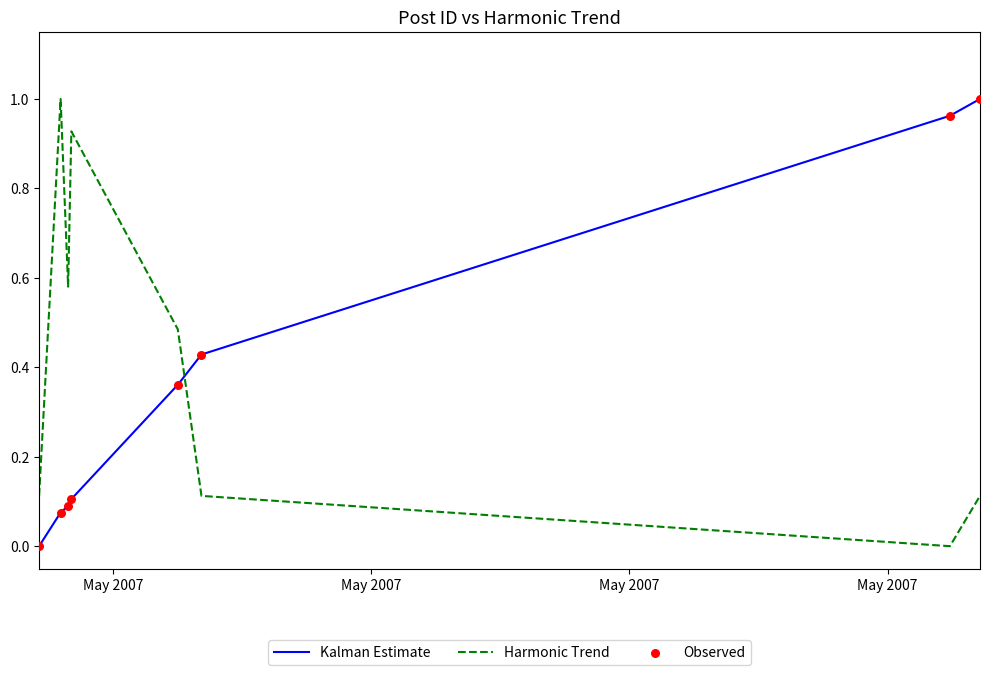

Which series ends up on top after the final intersection of Harmonic Trend and Kalman Estimate?

Kalman Estimate